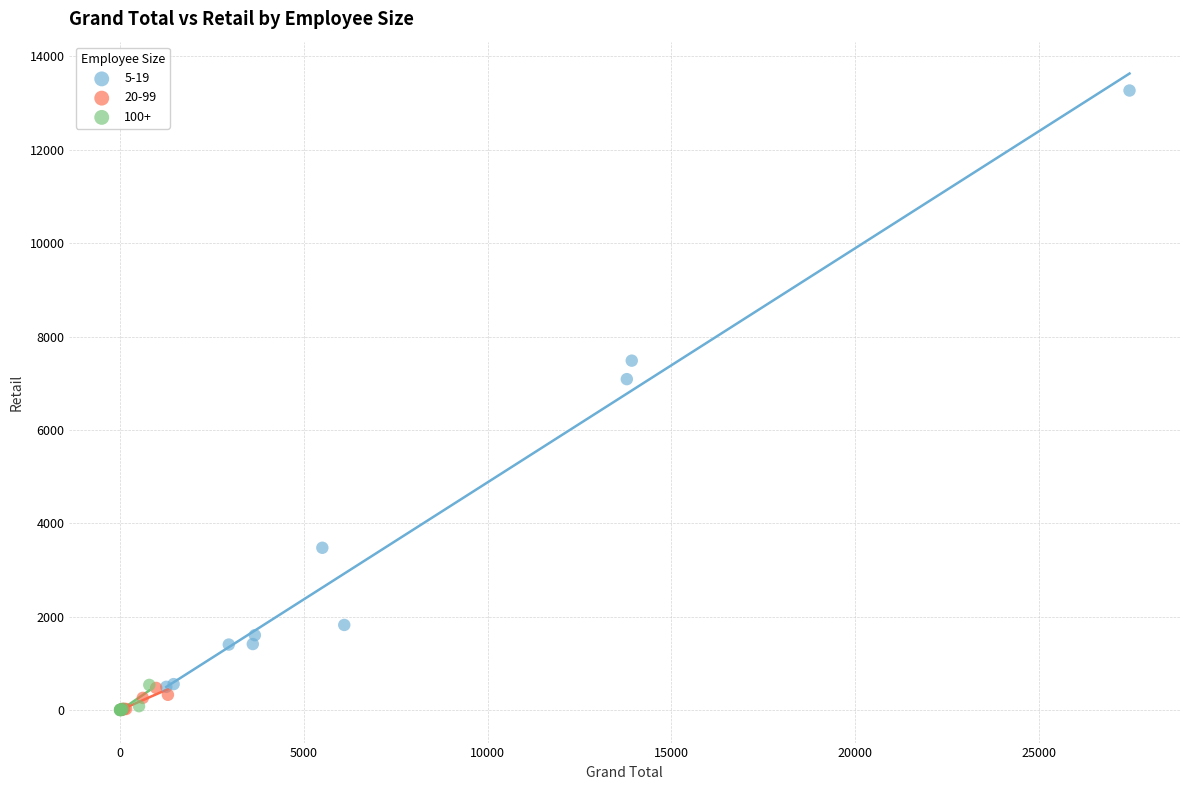

Which series reaches the maximum Y coordinate?

5-19